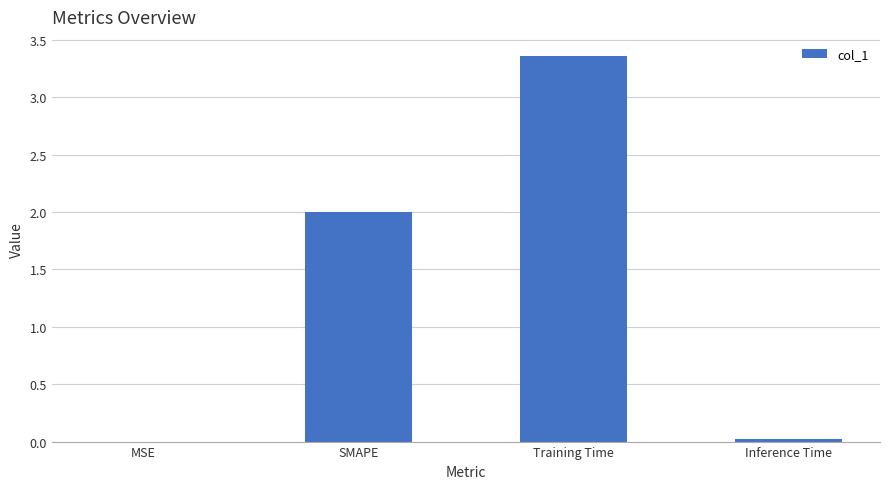

What is the sum of the values at SMAPE and Training Time?

5.4